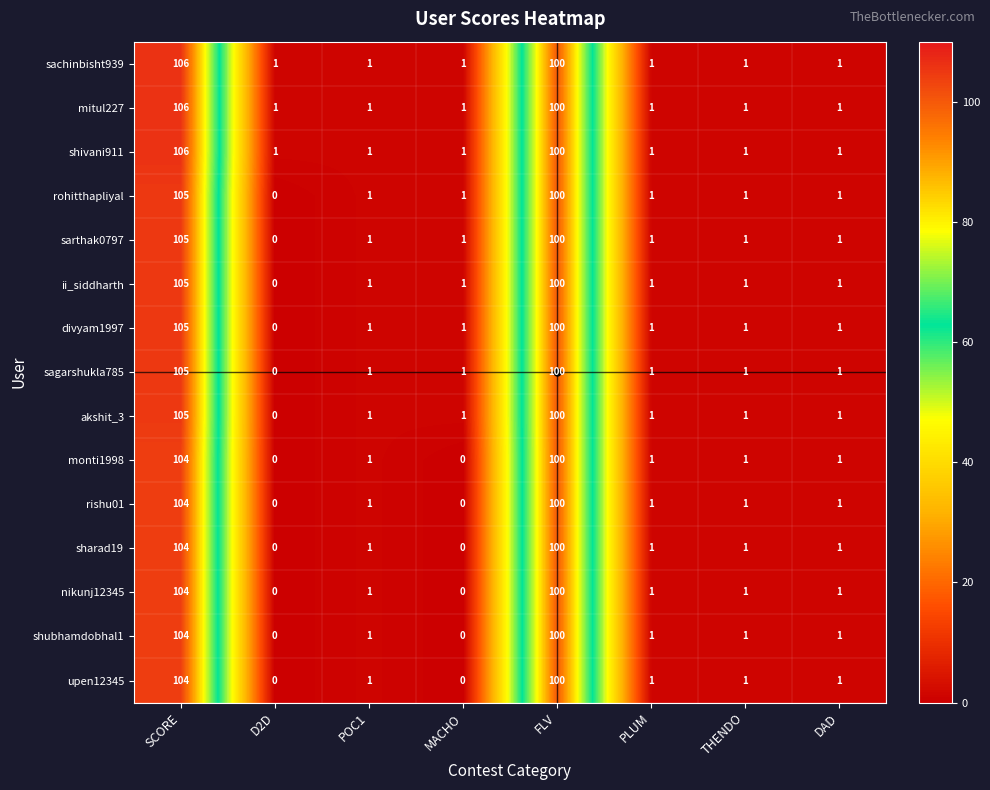

At which category is the sum across all series the highest?

SCORE